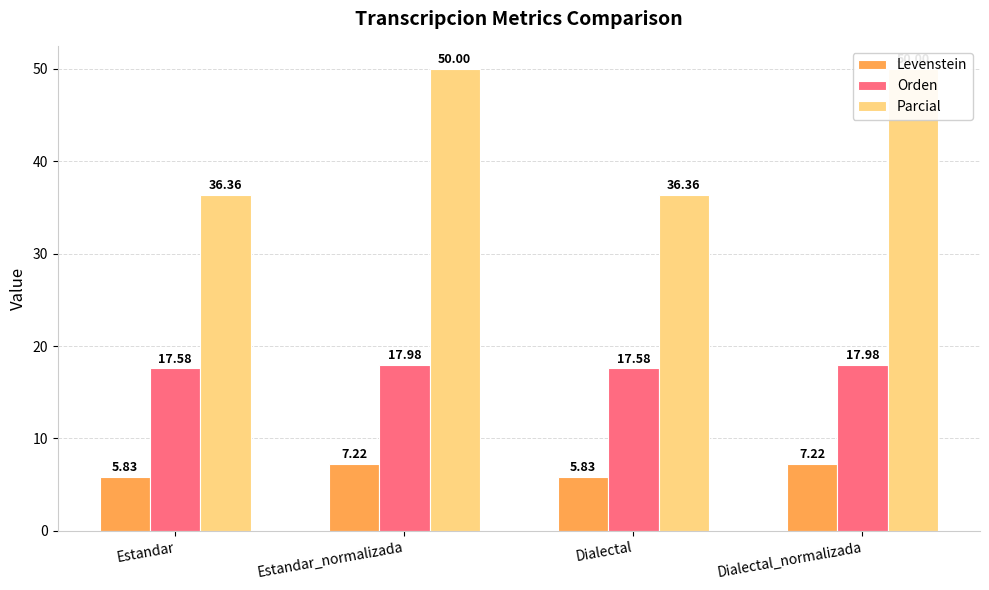

List the labels in order of Orden value, smallest first.

Estandar, Dialectal, Estandar_normalizada, Dialectal_normalizada